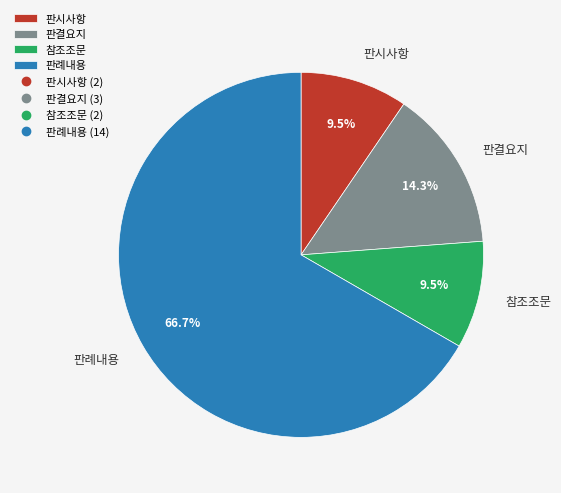

To the nearest percent, what percentage of the pie is 판결요지?

14%